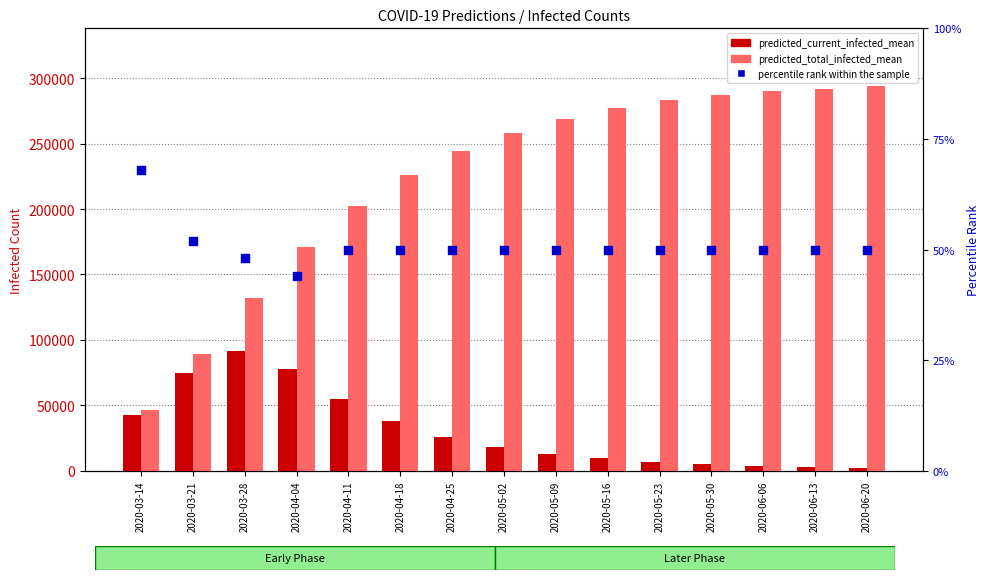

Which series contains the highest Y value?

predicted_total_infected_mean